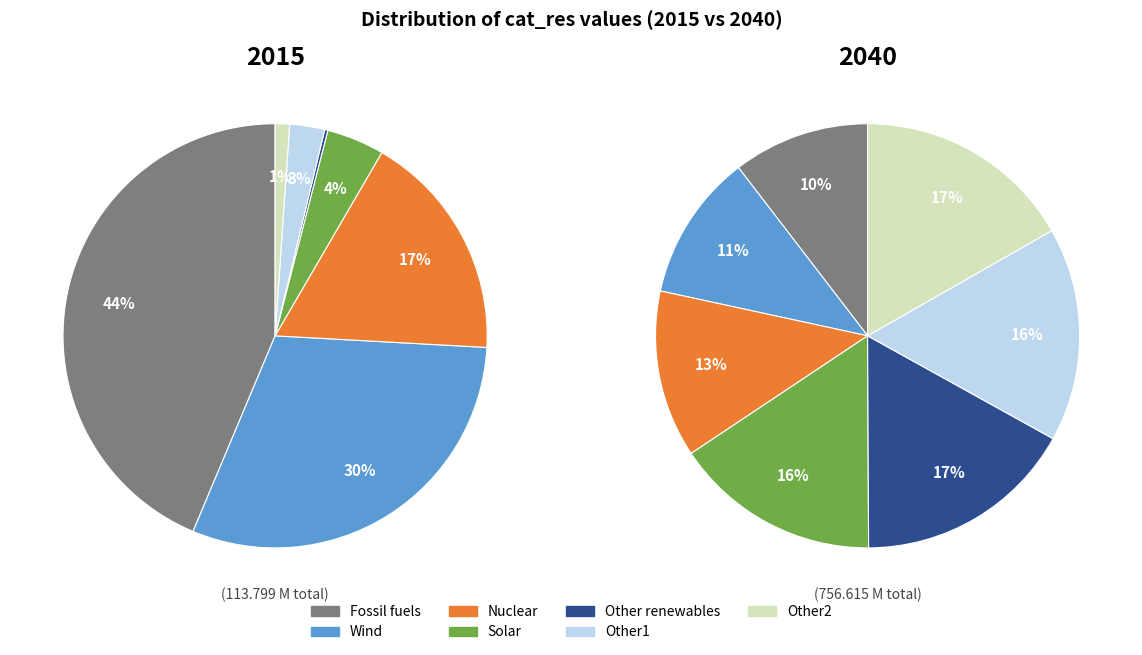

Rank the series by their maximum value, from highest to lowest.

2015, 2040